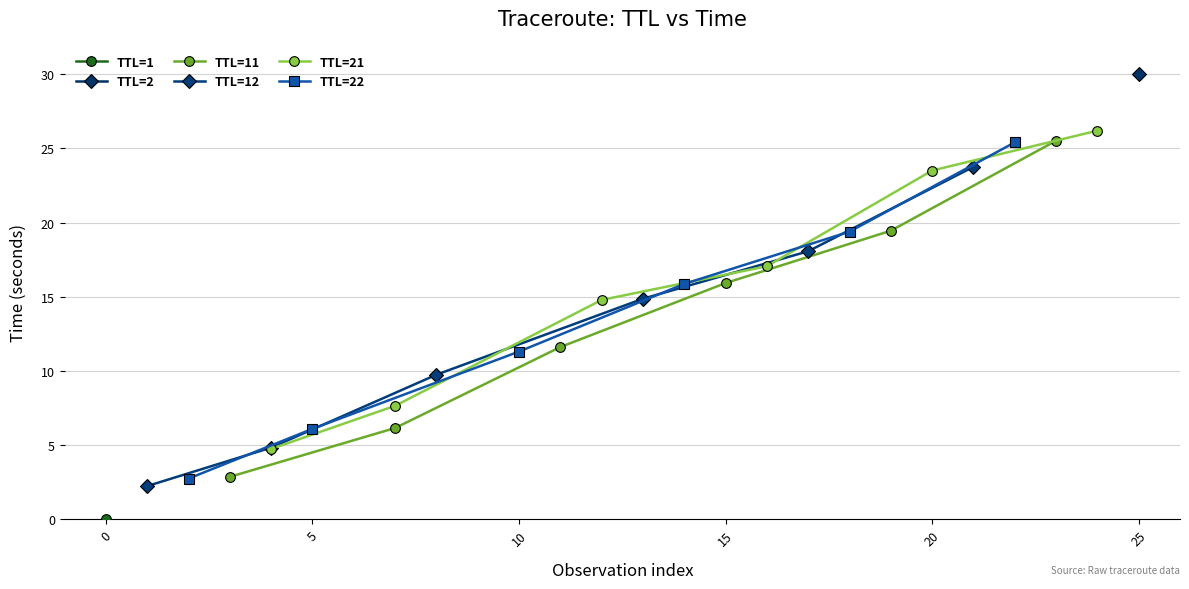

How many categories are shown in the chart?

6